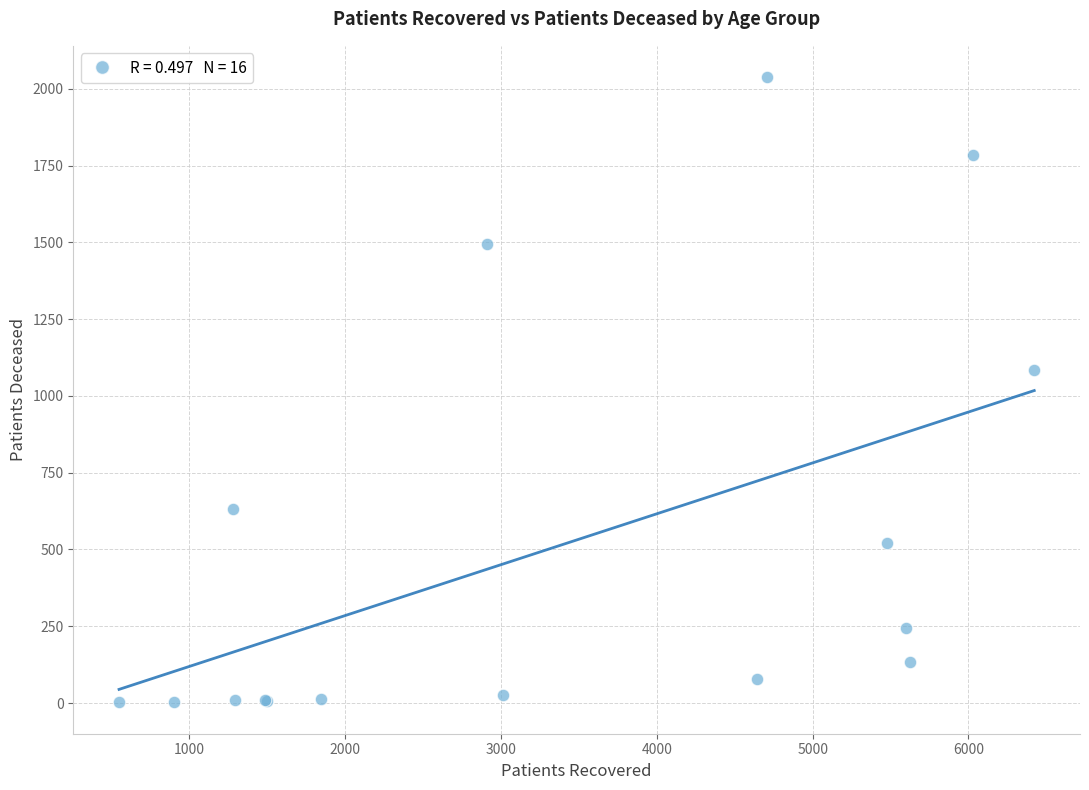

What Y value in the scatter plot is closest to 1020?

1086